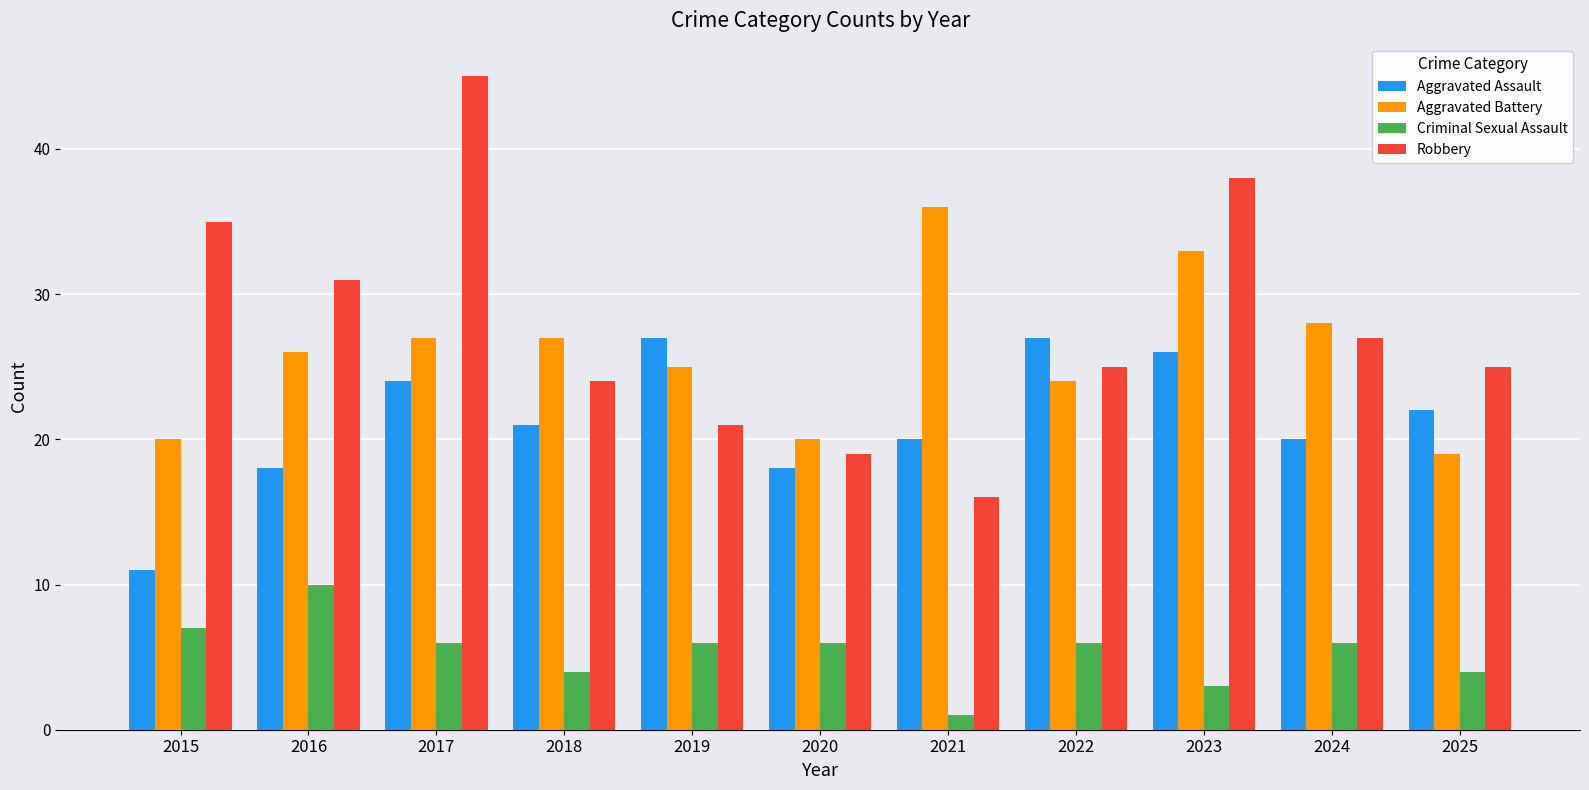

What is the greatest value displayed?

45